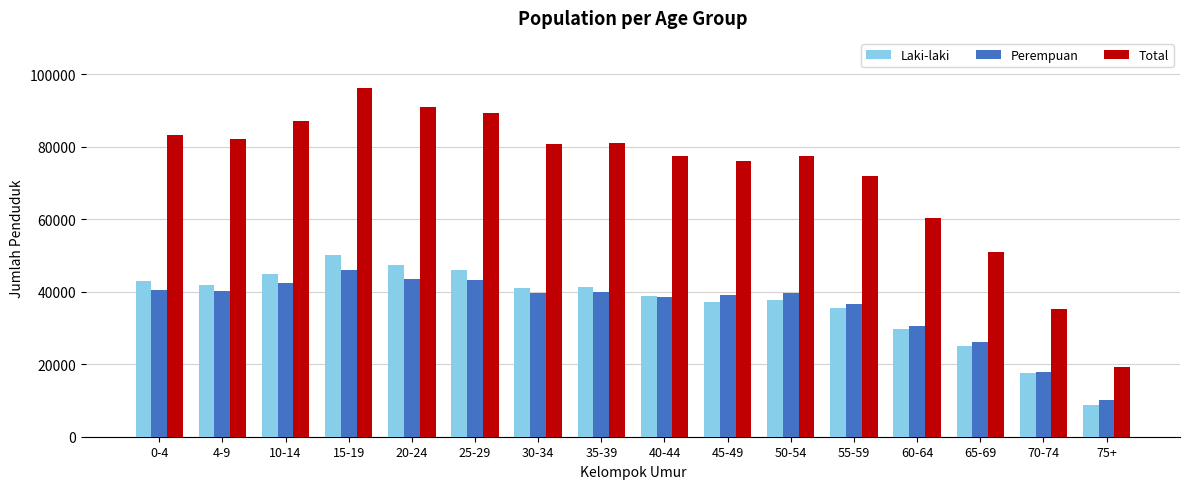

What is the average value of the Laki-laki series?

36578